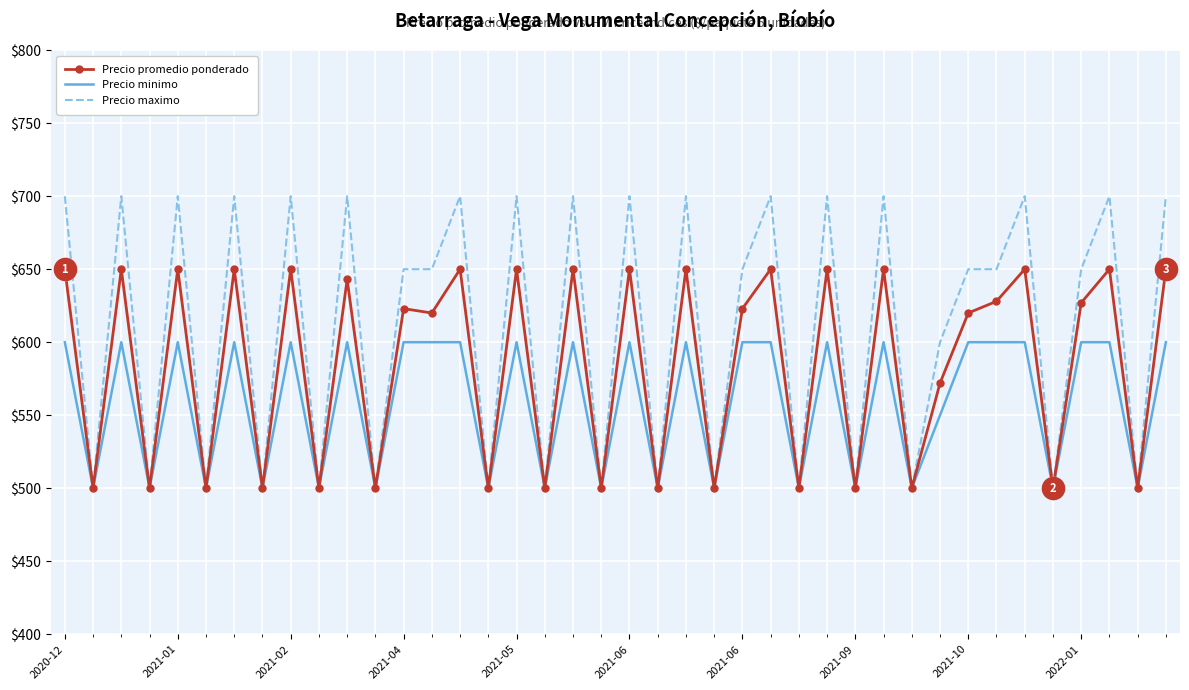

Which series has the widest spread of values?

Precio maximo